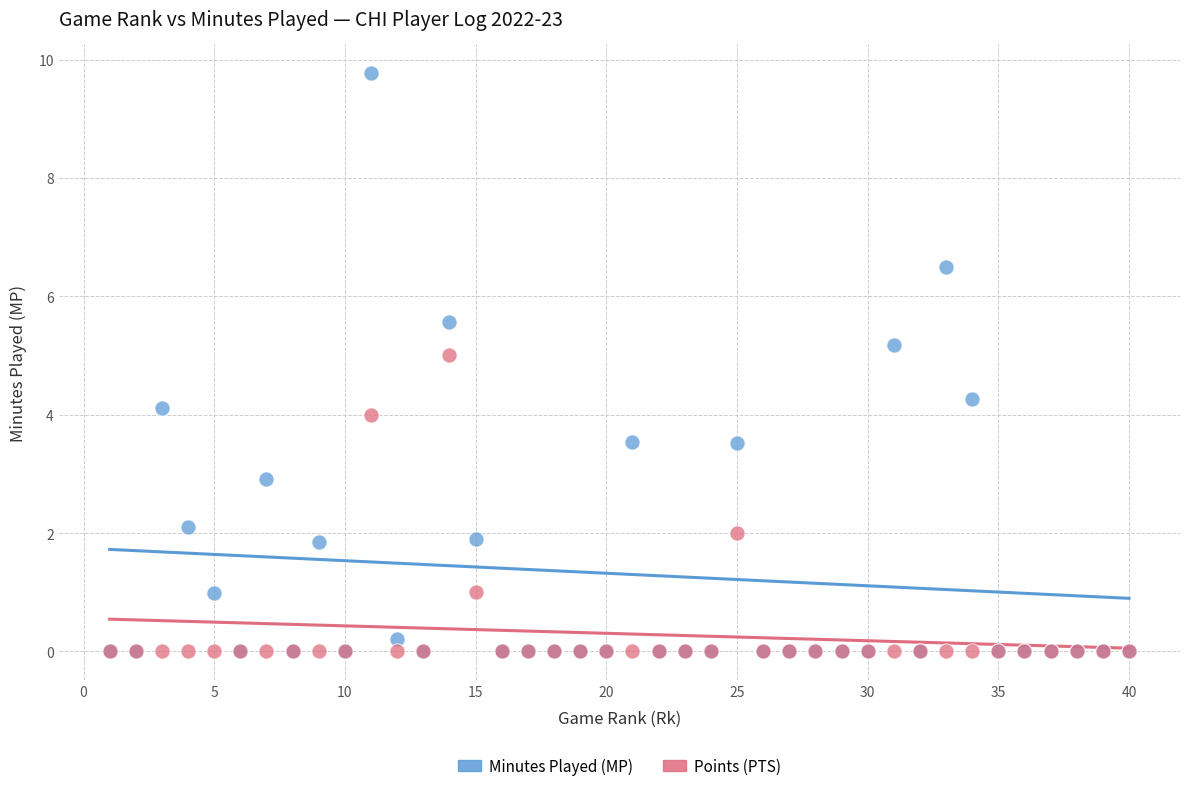

Which series reaches the maximum Y coordinate?

Minutes Played (MP)